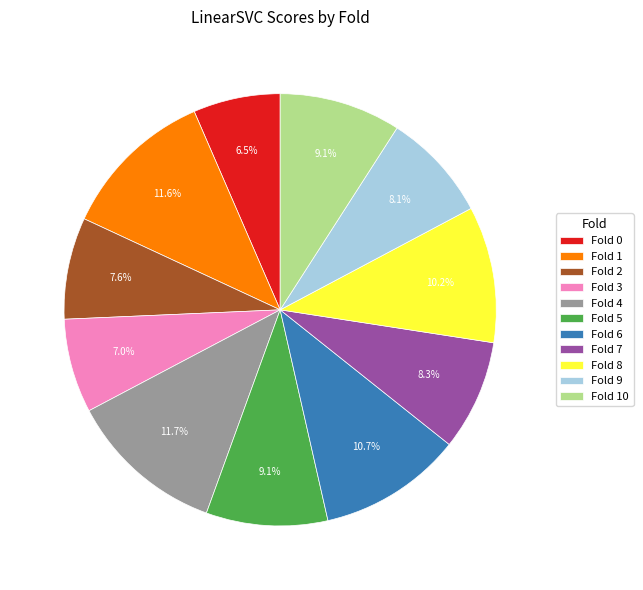

How many slices are in this pie chart?

11